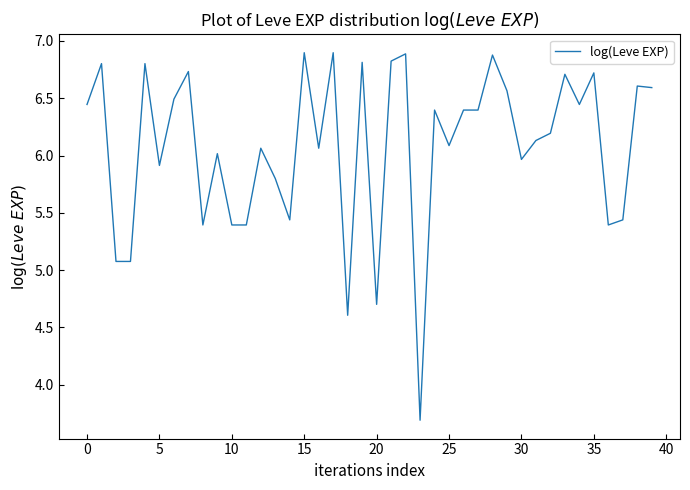

What is the minimum value shown in the chart?

3.7